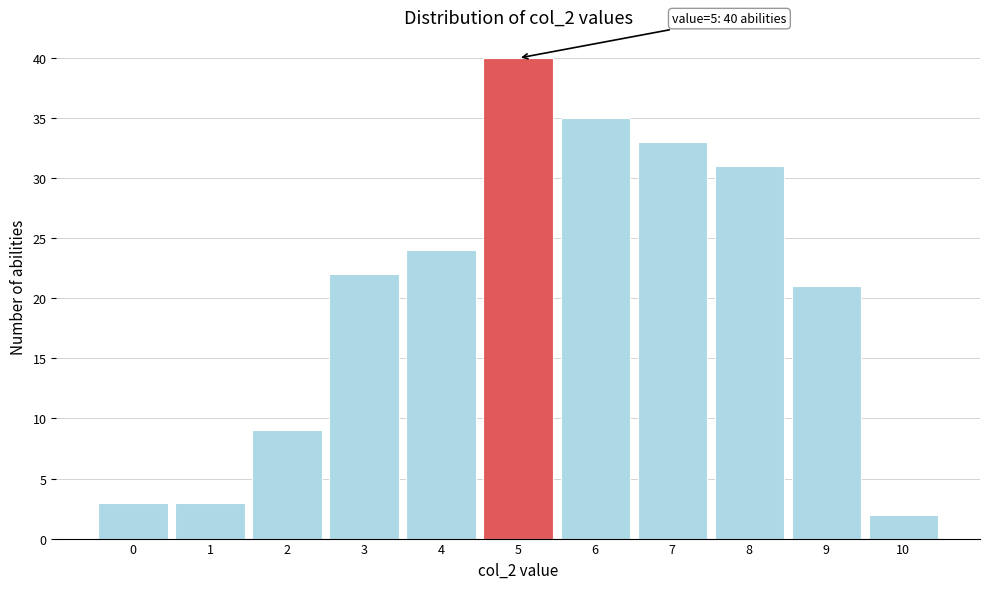

Which range on the x-axis has the tallest bar?

4.5 to 5.5